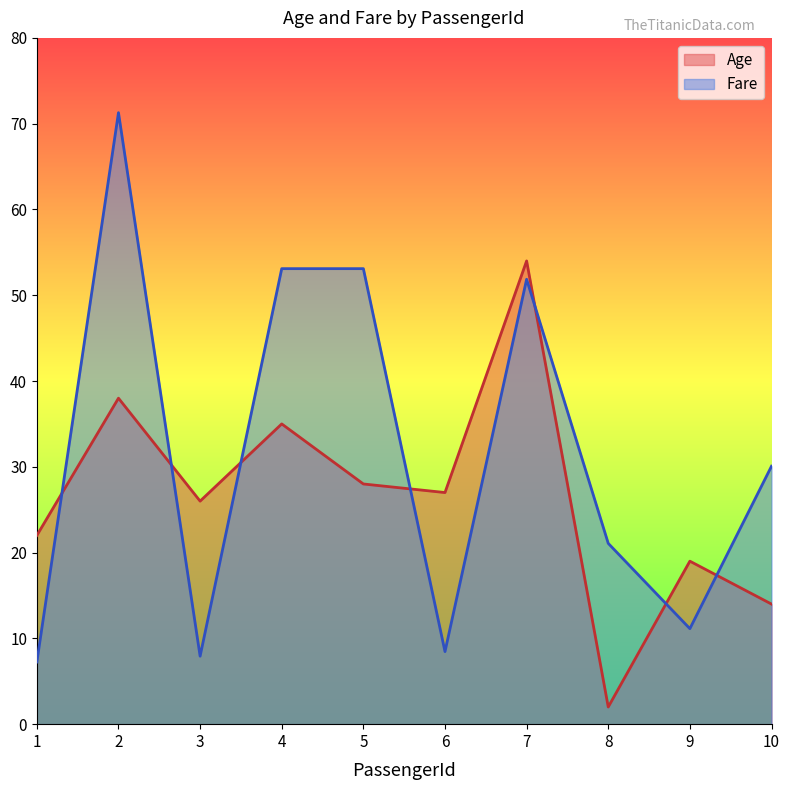

Reading left to right, transcribe all the data shown in this chart.

Age: 22.0	38.0	26.0	35.0	28.0	27.0	54.0	2.0	19.0	14.0
Fare: 7.2	71.3	7.9	53.1	53.1	8.5	51.9	21.1	11.1	30.1